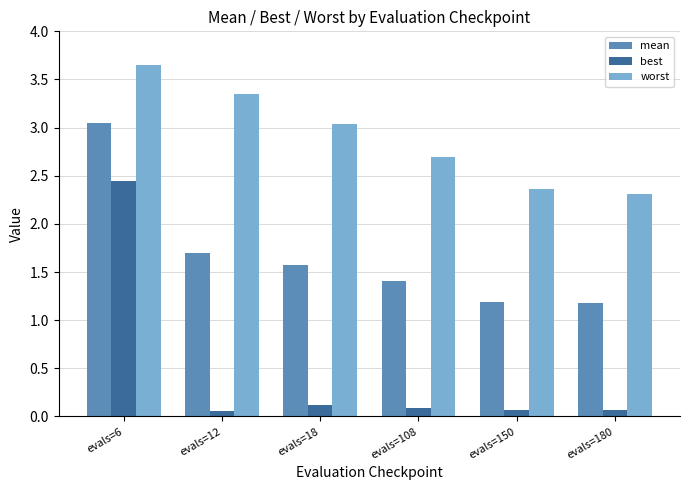

The value of mean at evals=150 is 1.2. True or false?

True